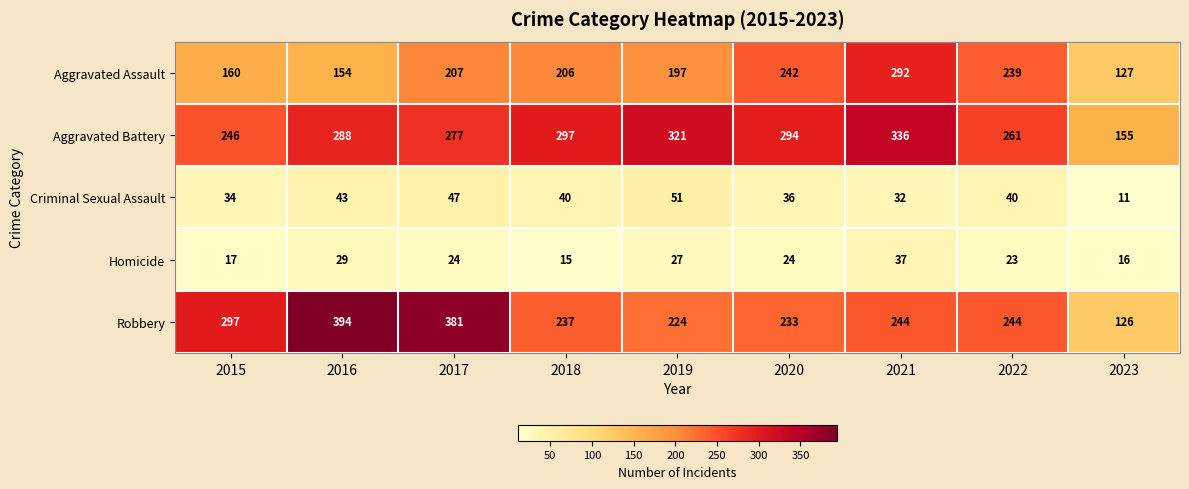

What is the difference between the highest and lowest values at 2017?

357